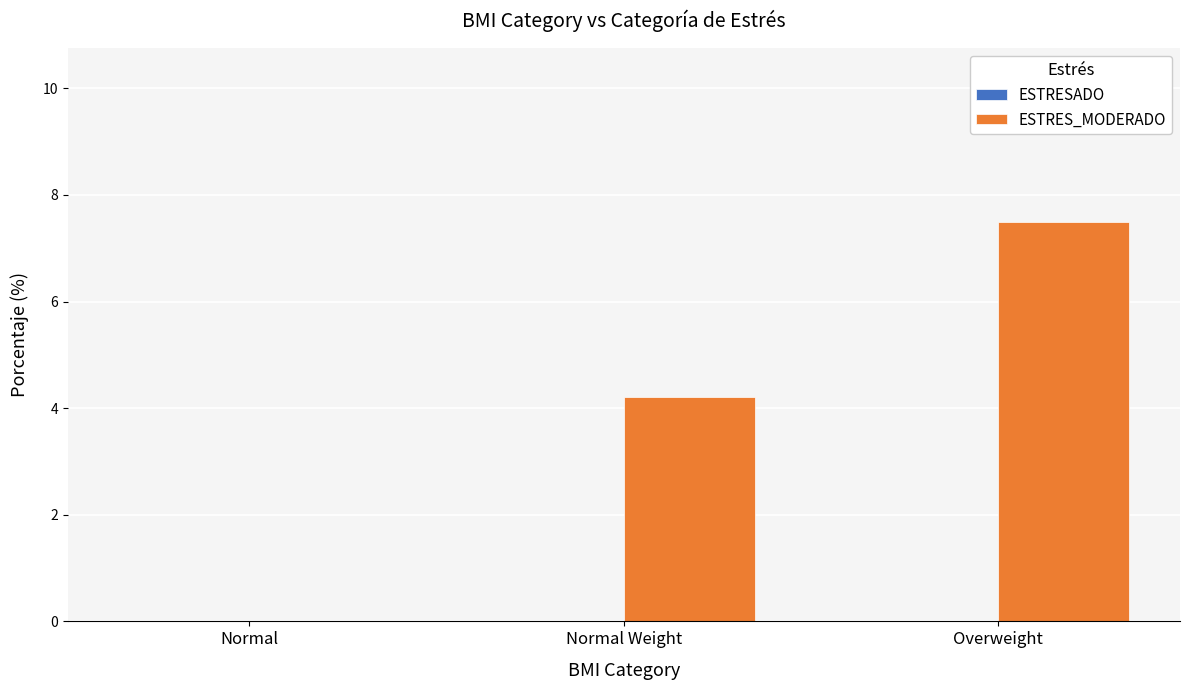

What is the sum of all values?

11.7